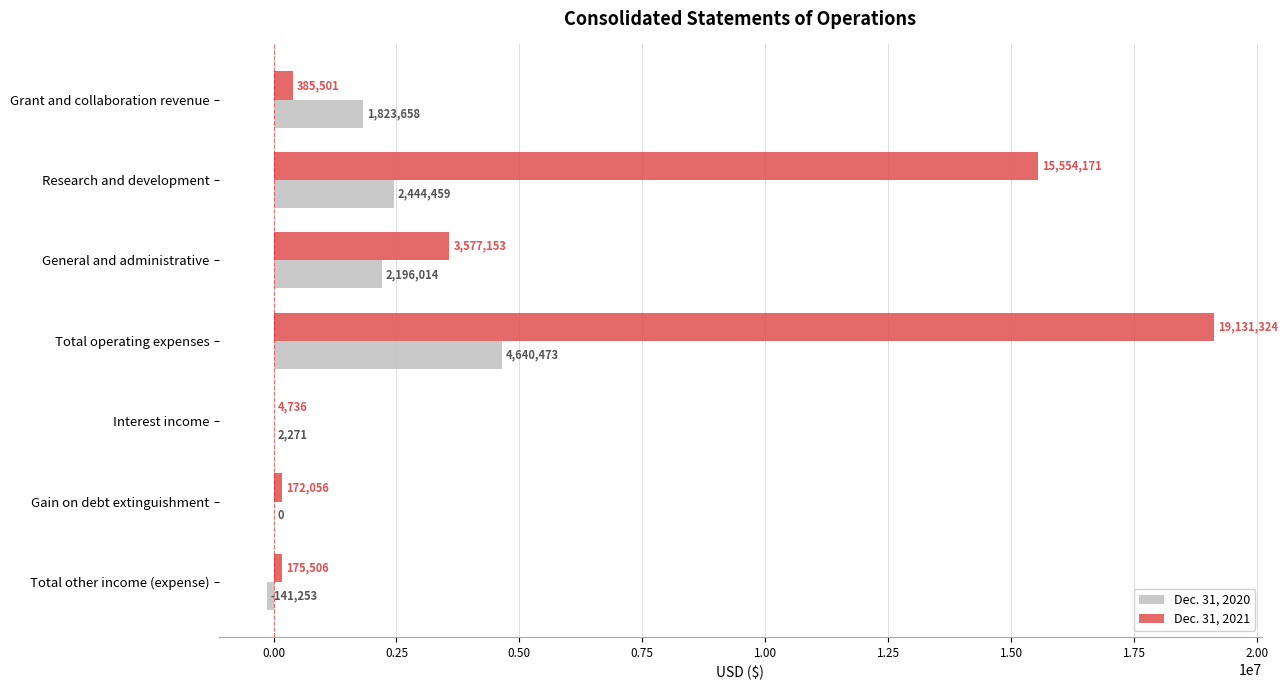

Between Total operating expenses and Gain on debt extinguishment, which series saw the biggest shift?

Dec. 31, 2021